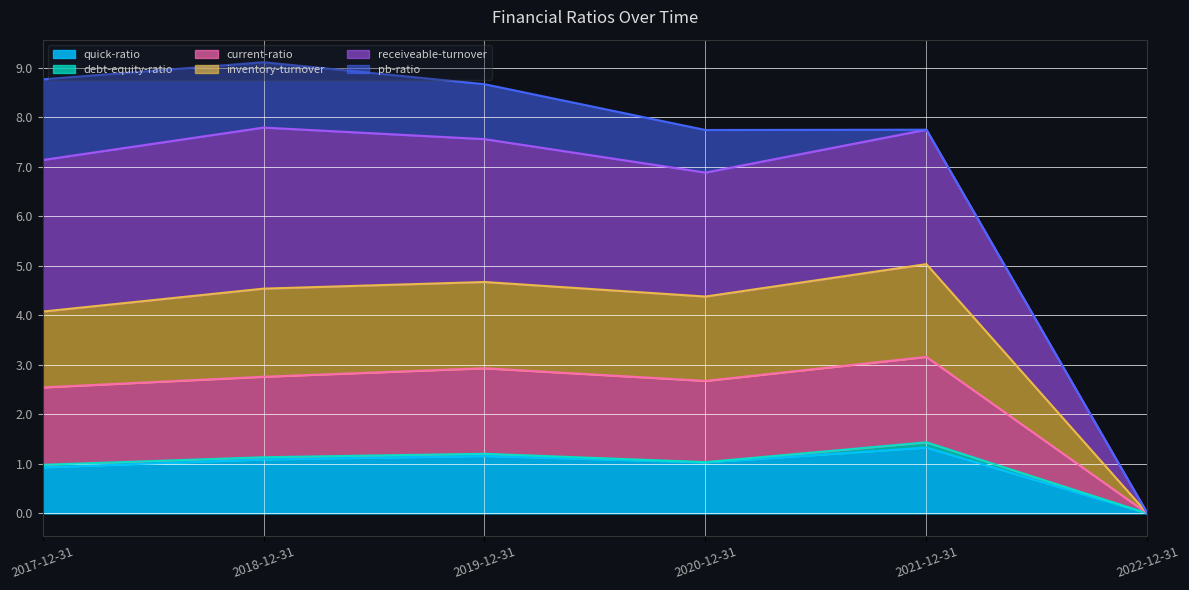

Between 2017-12-31 and 2019-12-31, which is larger?

2019-12-31